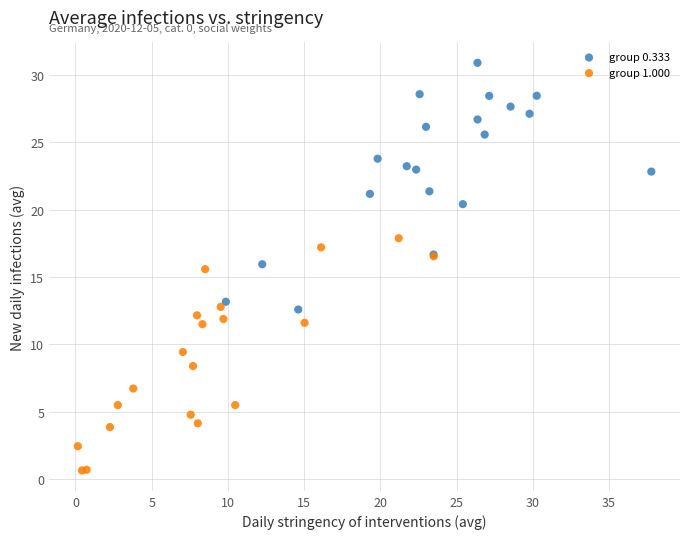

Which series contains the highest Y value?

group 0.333